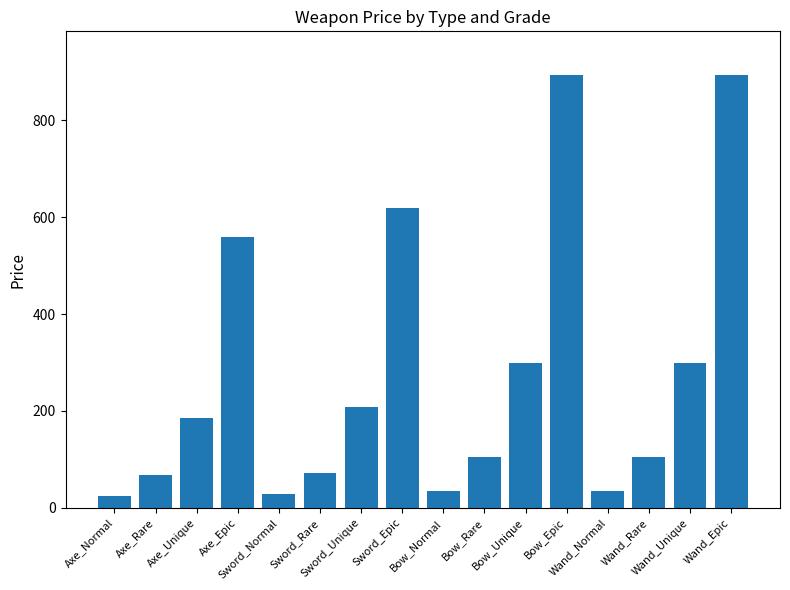

What is the average value?

277